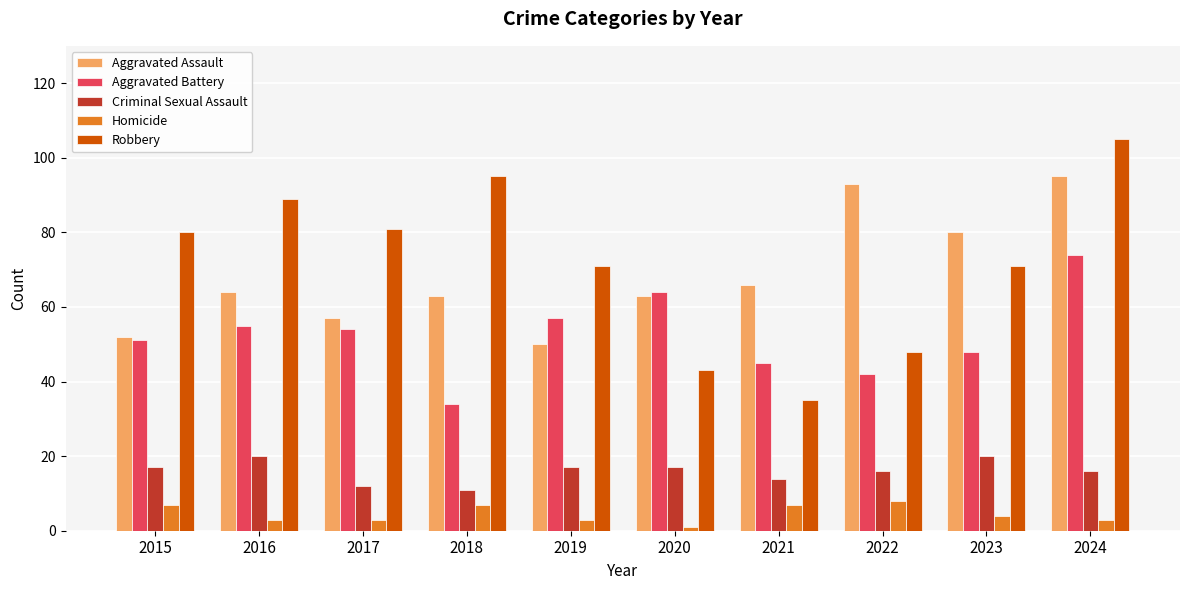

What is the greatest value displayed?

105